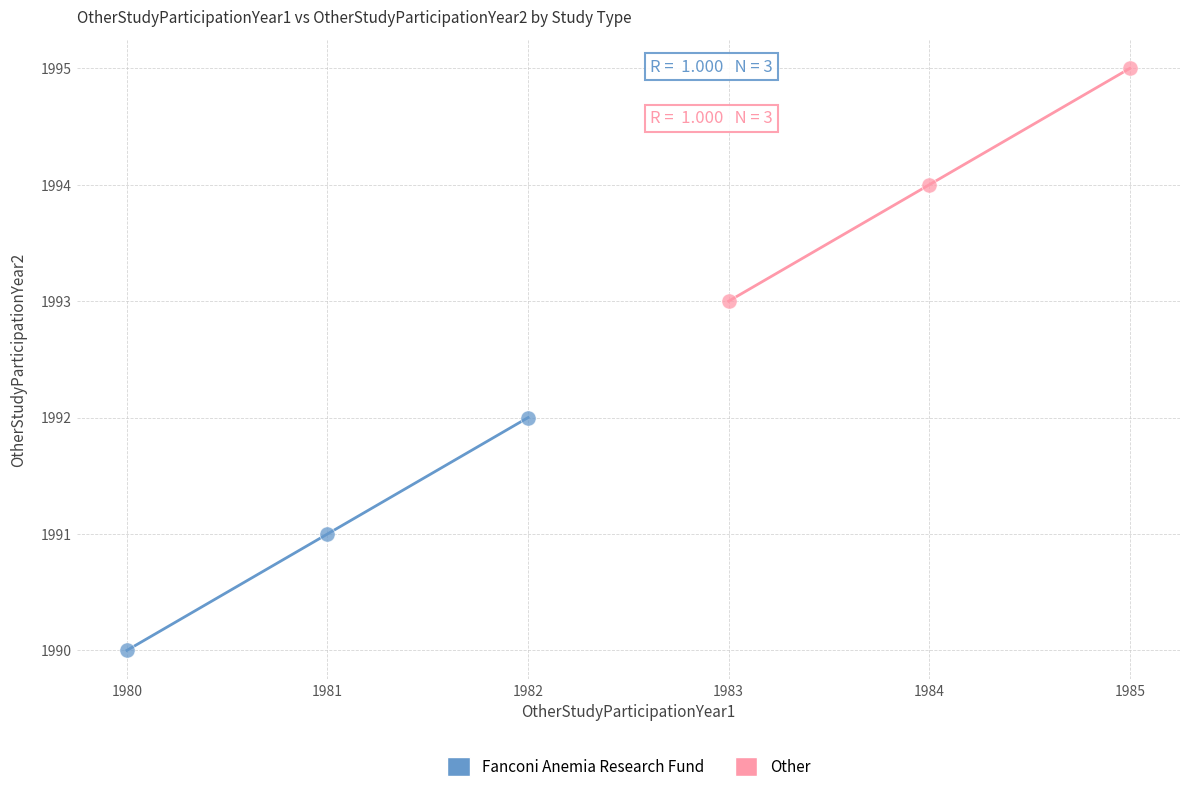

What are all the series names shown in the legend?

Fanconi Anemia Research Fund, Other